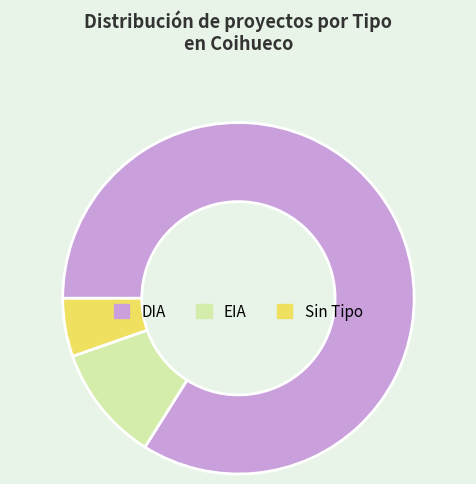

True or false: Sin Tipo accounts for 1% of the total.

False